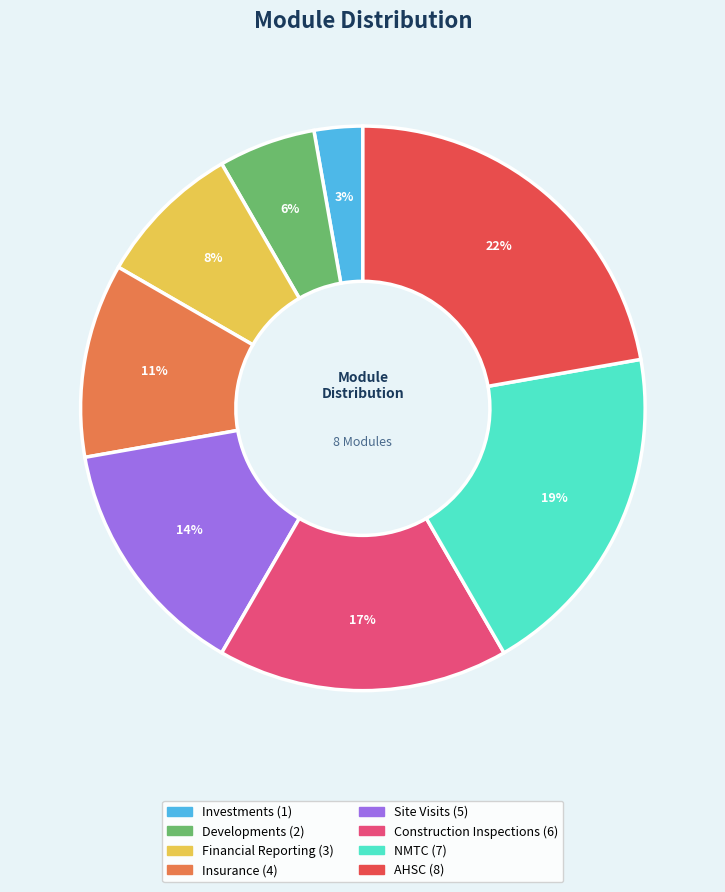

Do Insurance and AHSC together represent more than half of the pie?

No